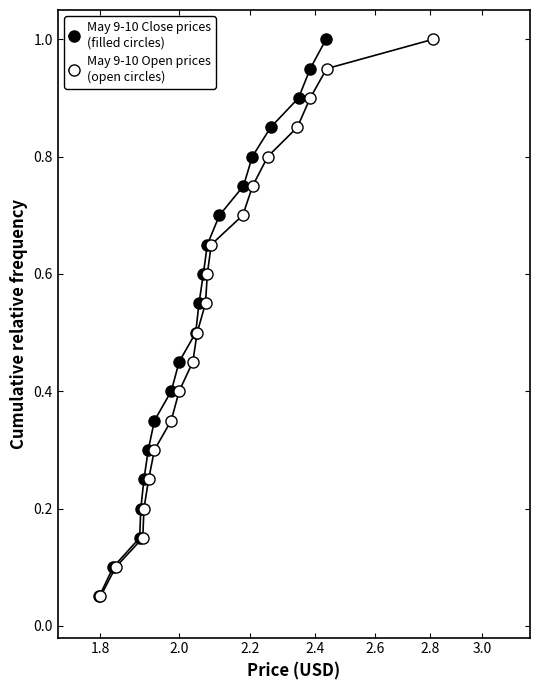

At how many categories does at least one series exceed 0?

20